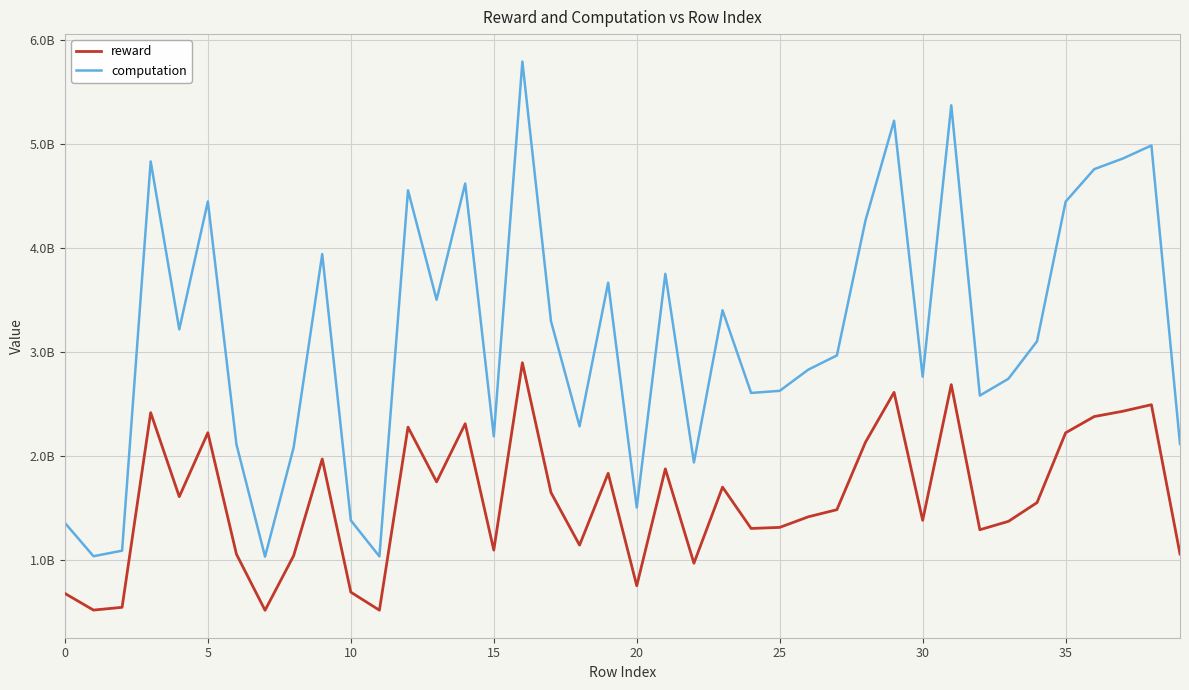

Which category has the highest value across all series?

16